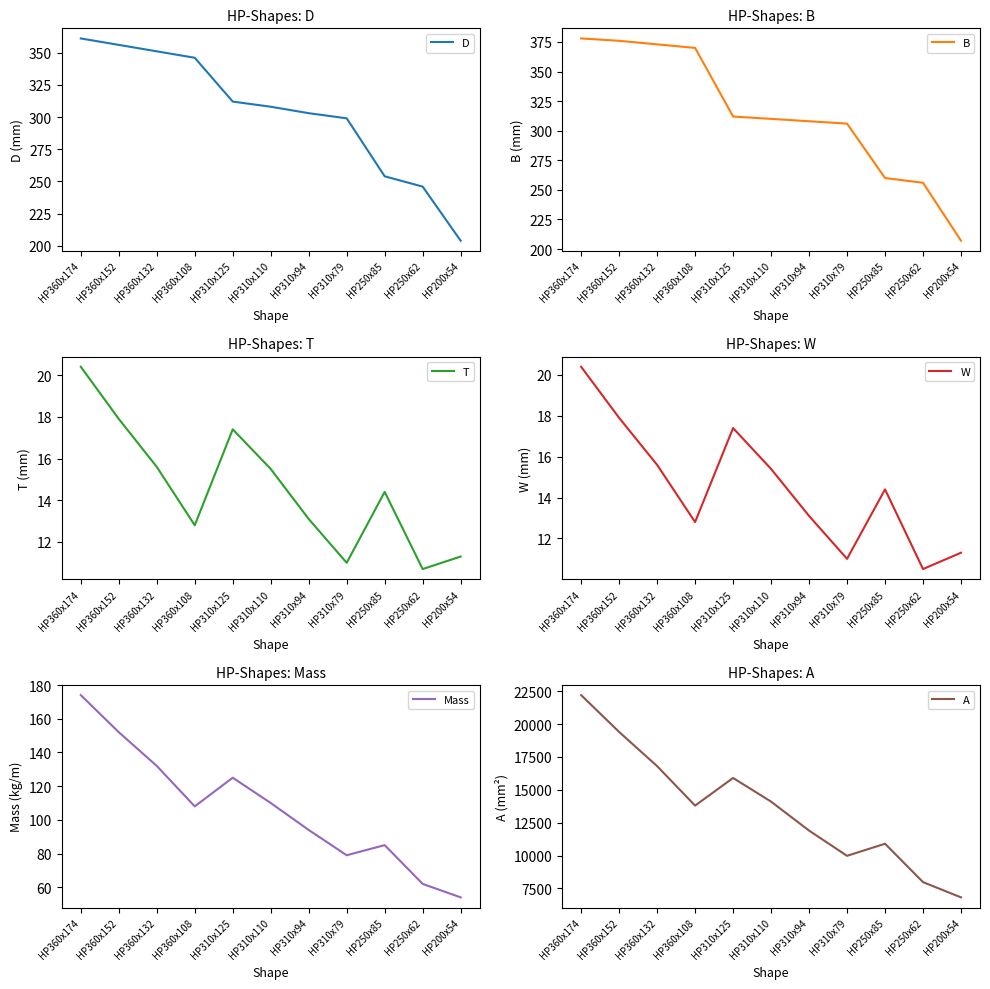

True or false: W and A cross at least once.

False